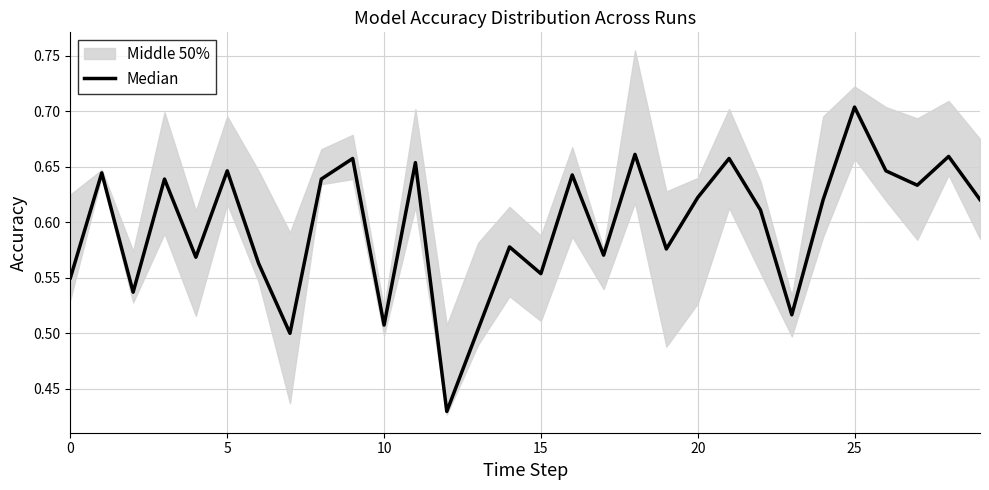

The chart shows a value of 0.1 at 24. True or false?

False